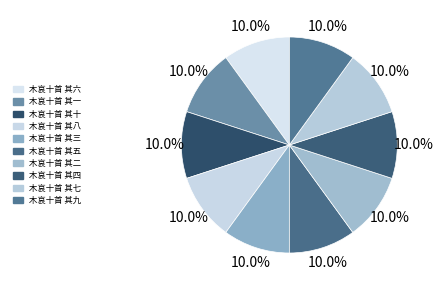

To the nearest percent, what portion does 木哀十首 其一 represent?

10%